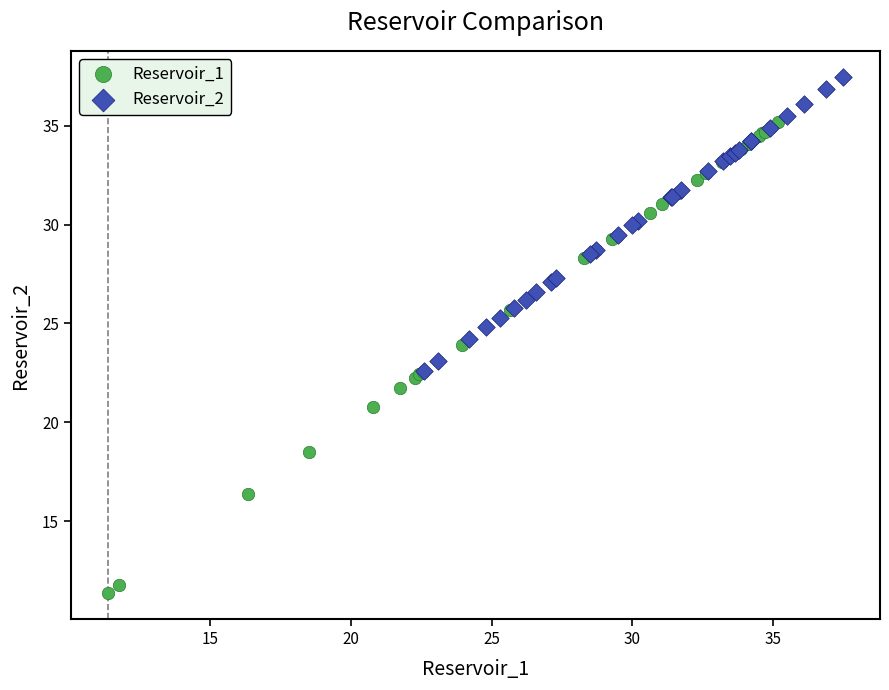

Which series has the widest spread of Y values?

Reservoir_1